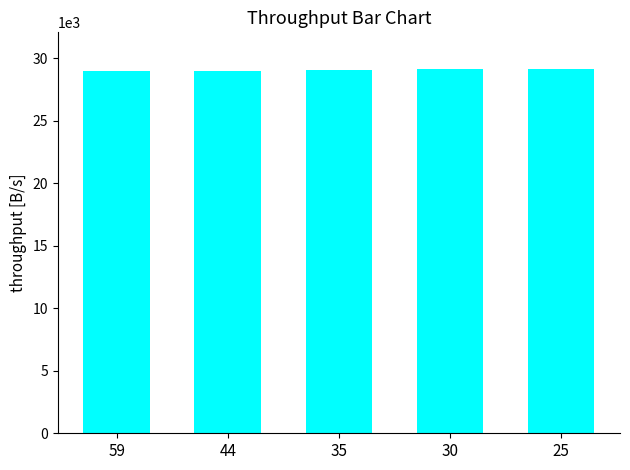

What is the minimum value shown in the chart?

28931.0